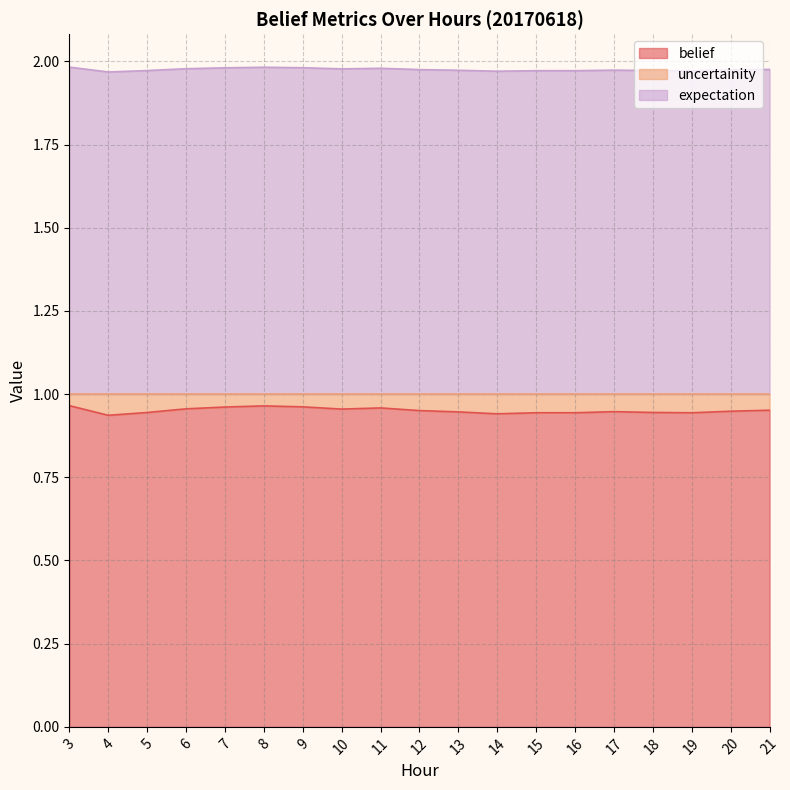

At which category does belief reach its first local valley?

4